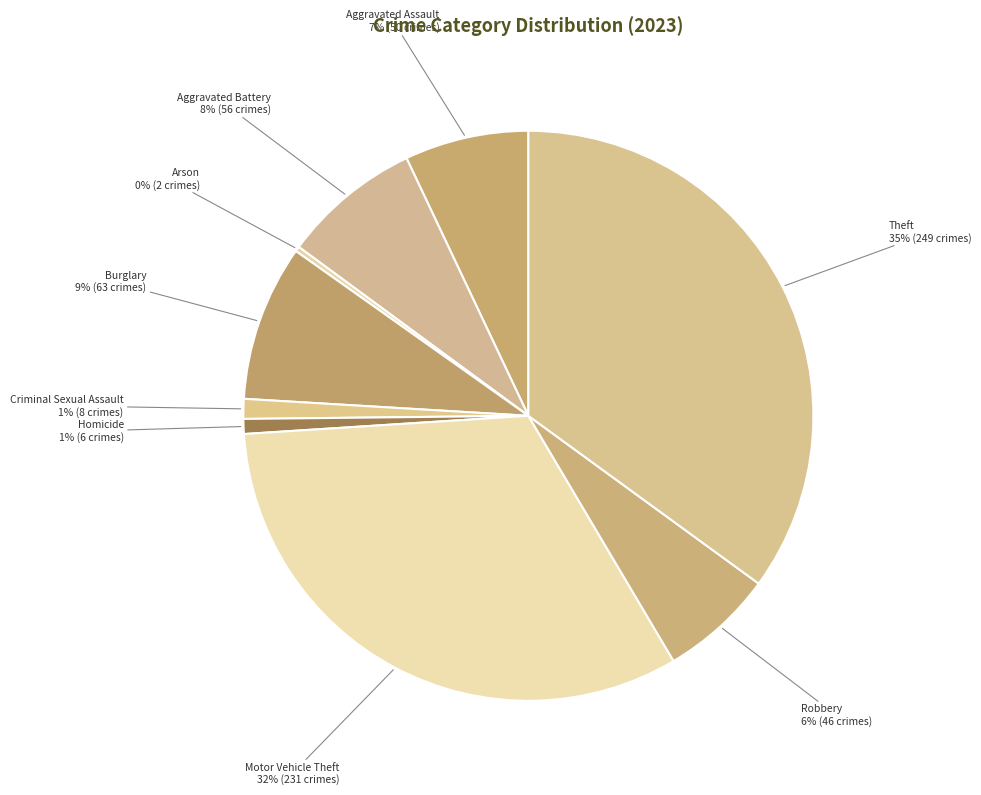

Is there any slice that represents more than half of the pie?

No